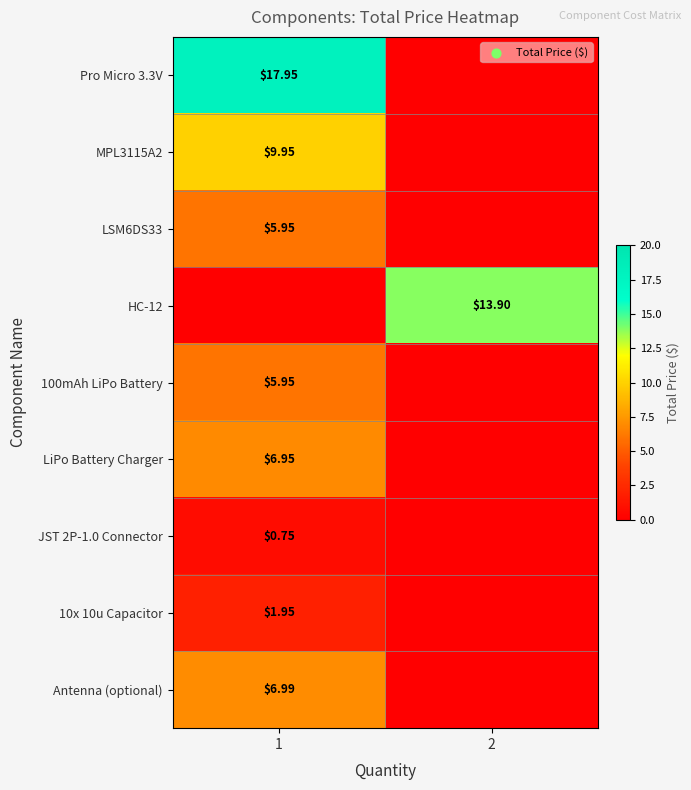

Is the value of 10x 10u Capacitor at 1 greater than the value of Pro Micro 3.3V at 1?

No